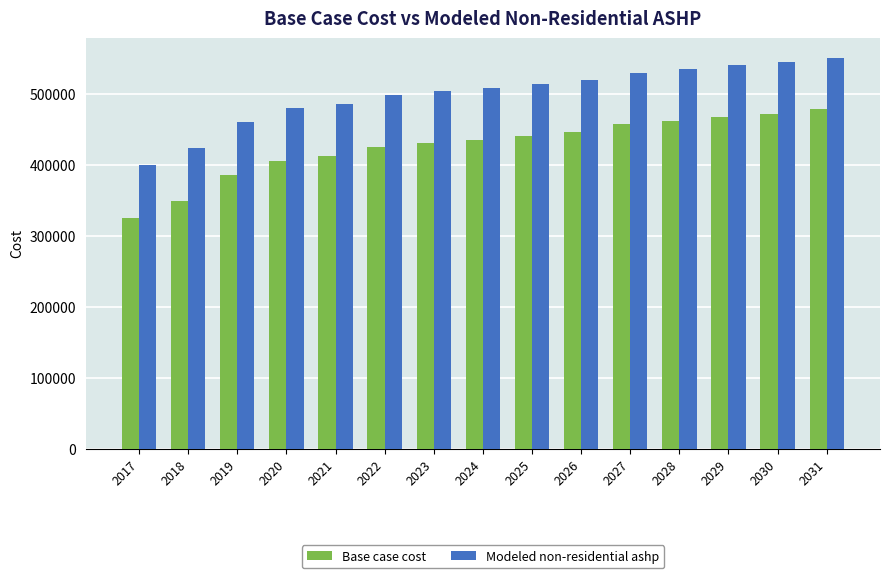

What is the sum of all Modeled non-residential ashp values?

7490761.4